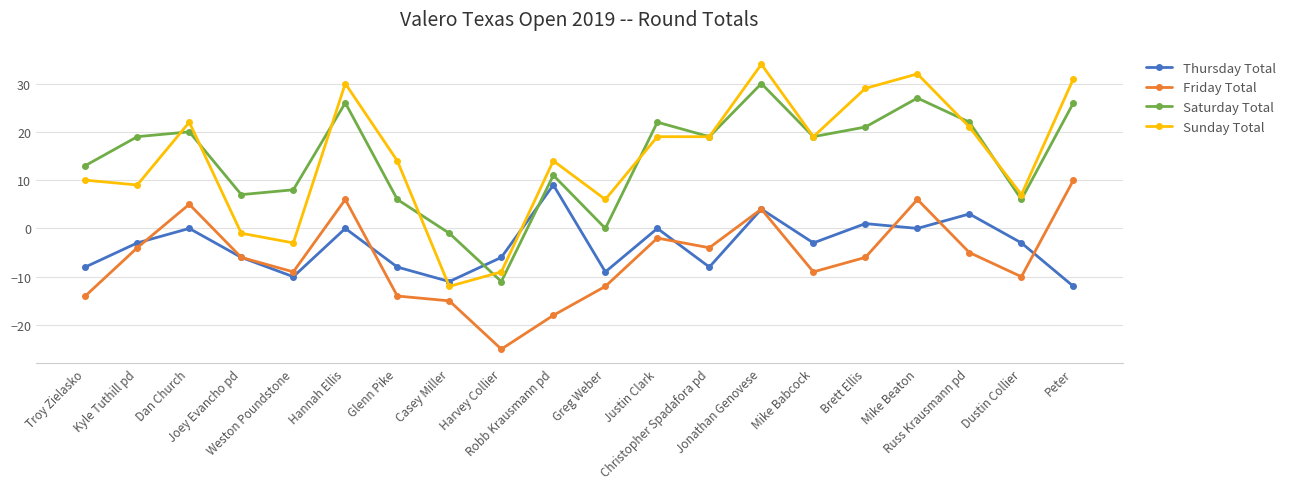

What is the average value of the Sunday Total series?

15